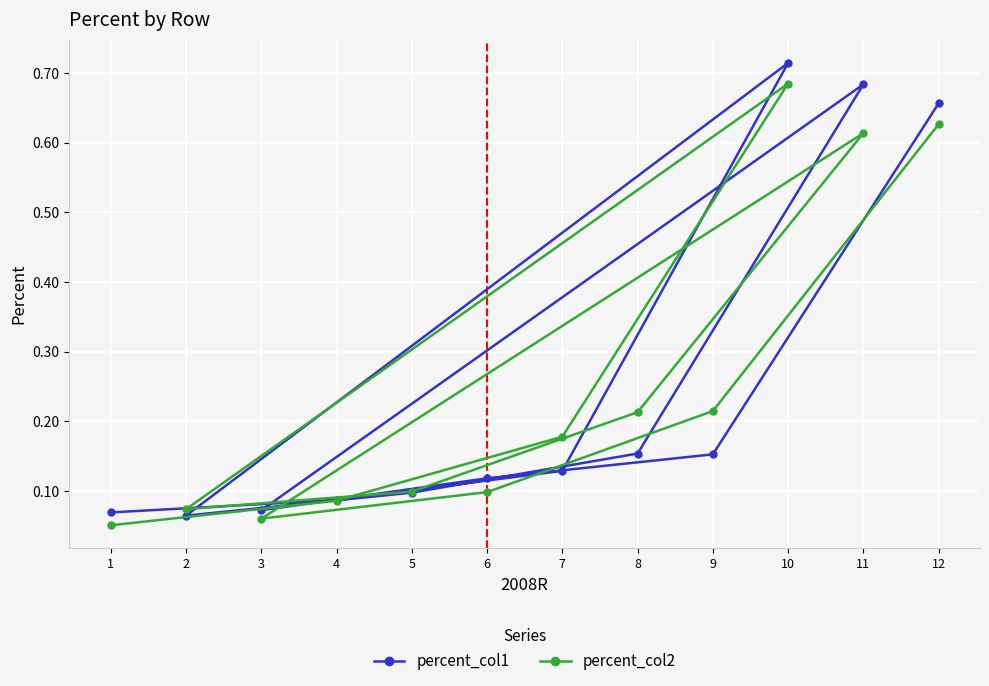

True or false: percent_col2 and percent_col1 intersect in this chart.

True